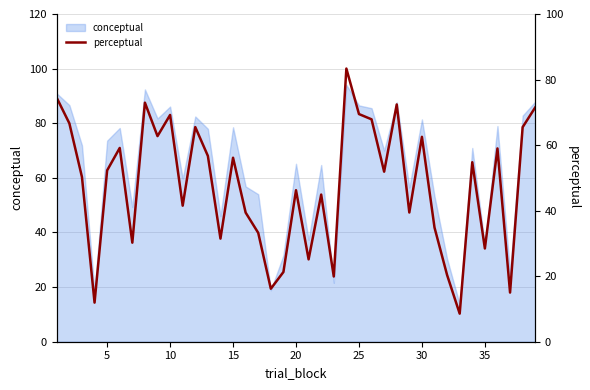

What is the lowest value of the conceptual series?

13.7